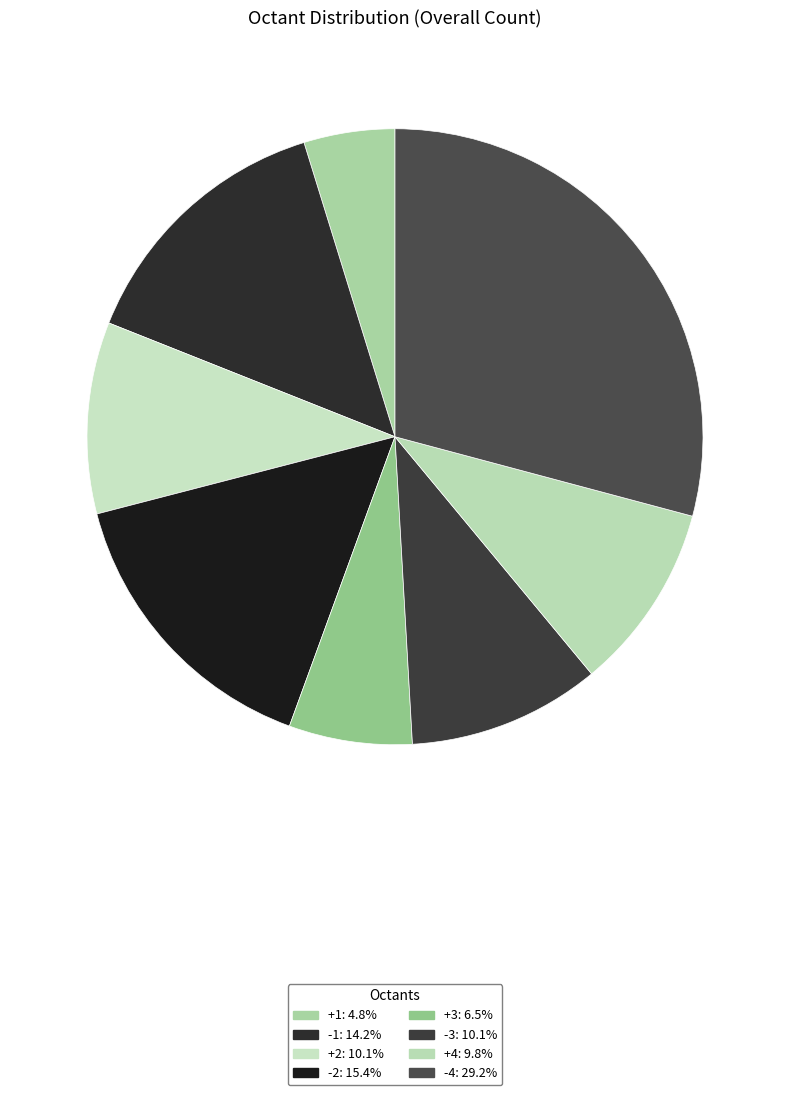

Which has a higher value, +2 or -3?

-3